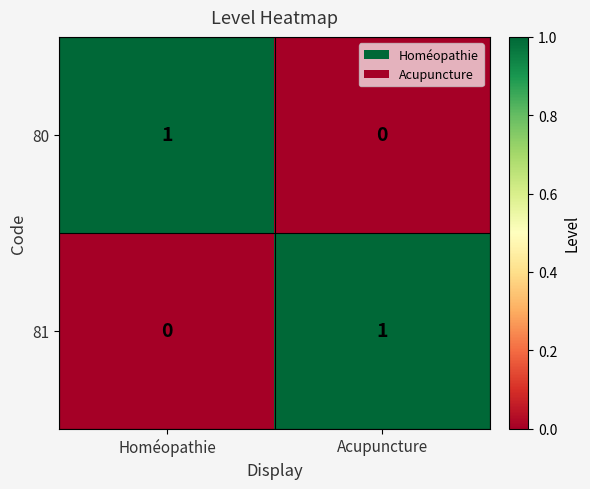

Reading right to left, extract all data points from this chart.

80: Acupuncture=0	Homéopathie=1
81: Acupuncture=1	Homéopathie=0